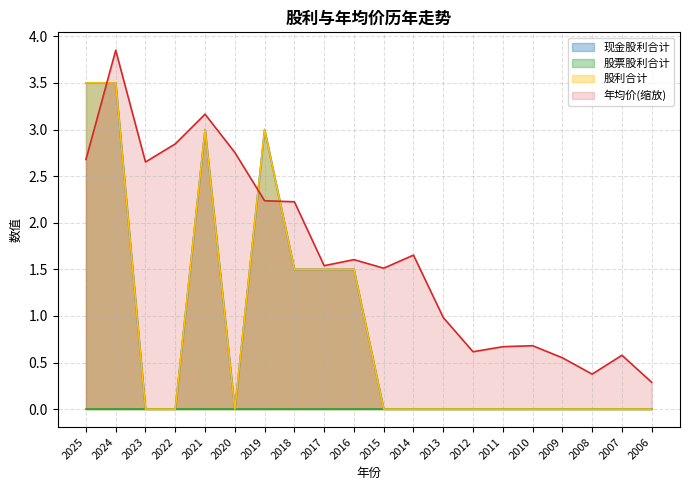

How many data points does each series have?

20